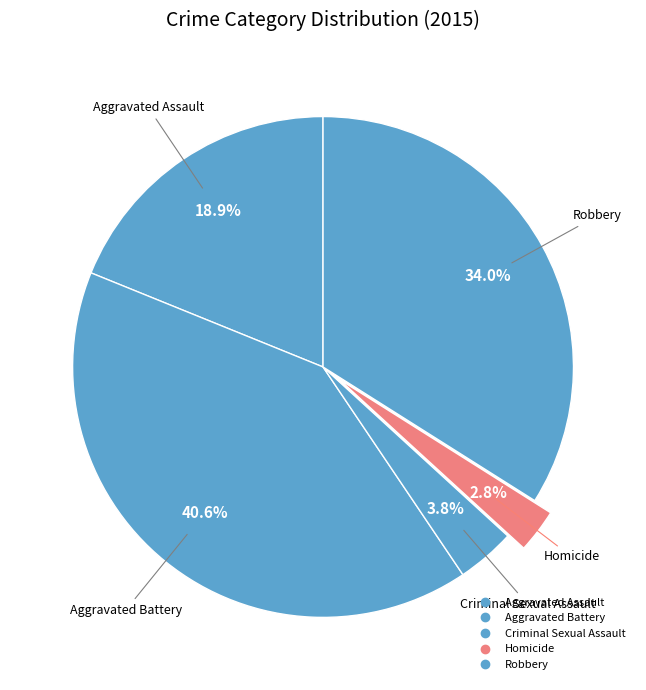

Rank the categories by value from highest to lowest.

Aggravated Battery, Robbery, Aggravated Assault, Criminal Sexual Assault, Homicide